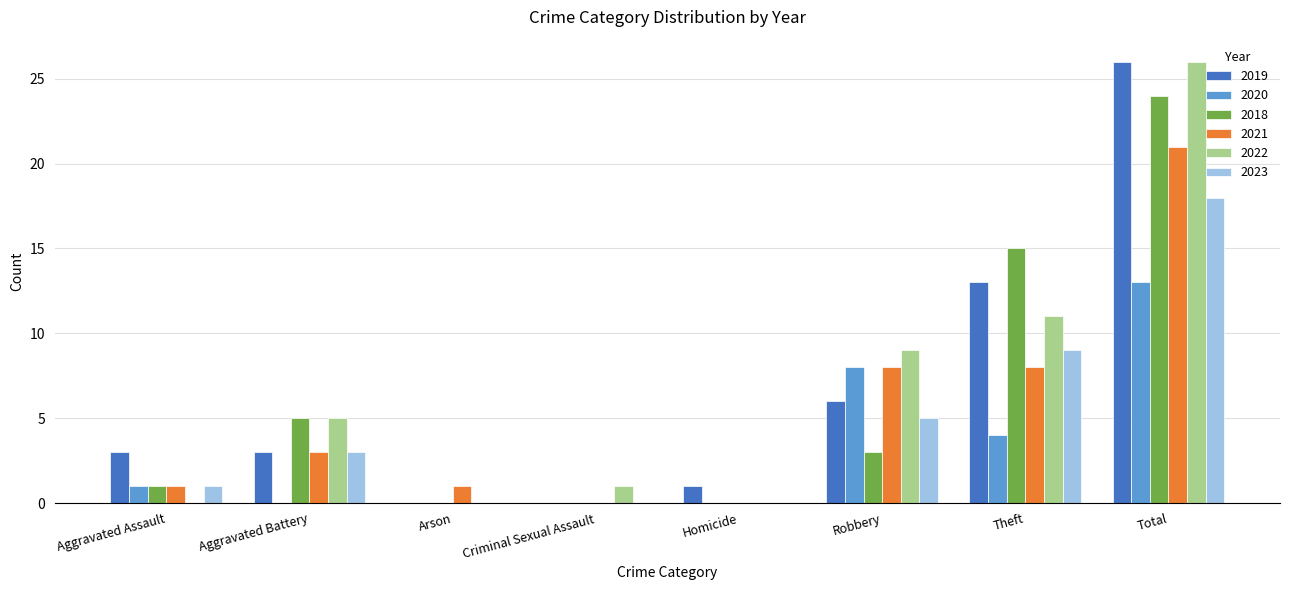

How many data points does each series have?

8